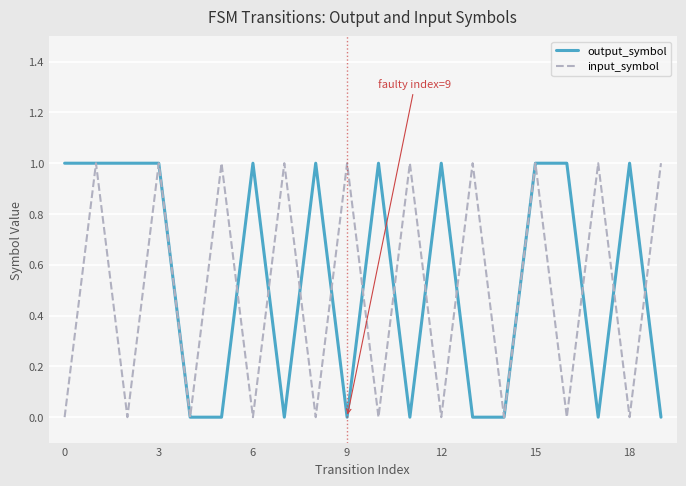

Which series has the largest total across all categories?

output_symbol